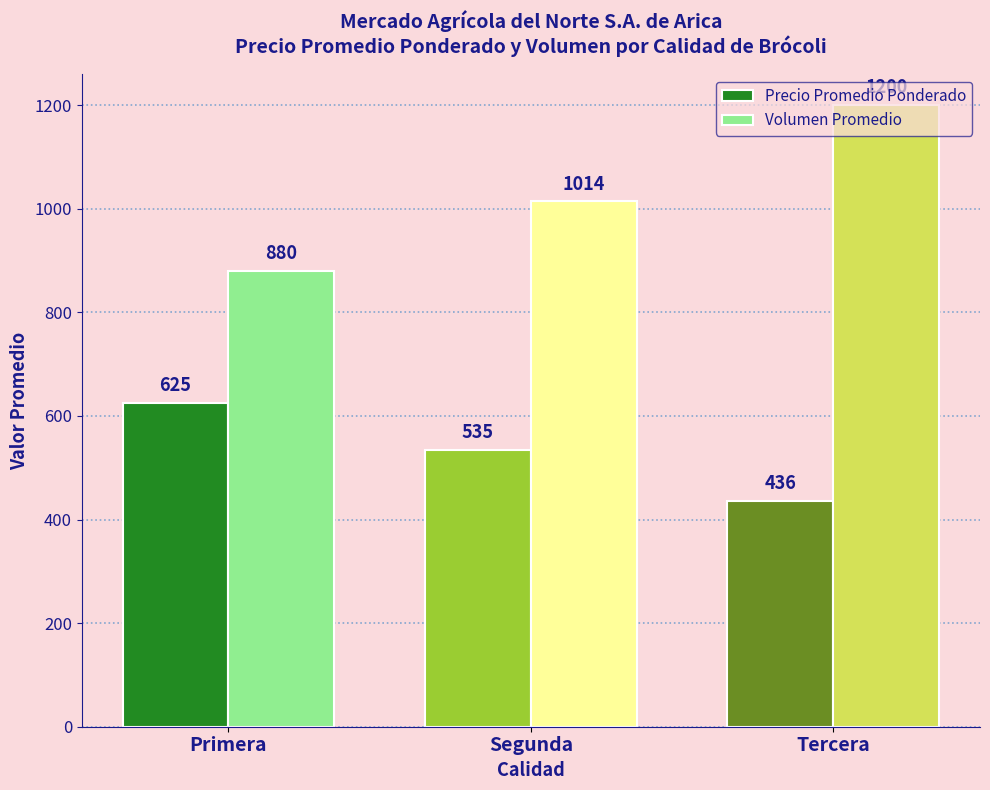

Count the number of categories in the chart.

3